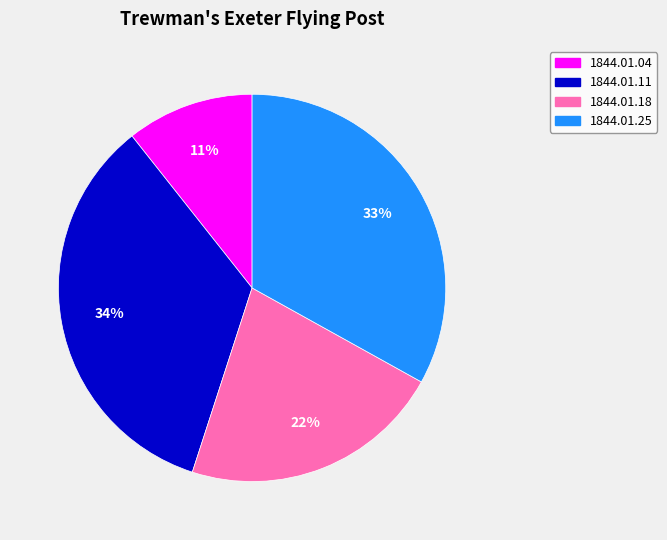

To the nearest percent, what is the difference between the 1844.01.25 and 1844.01.04 slice percentages?

22%